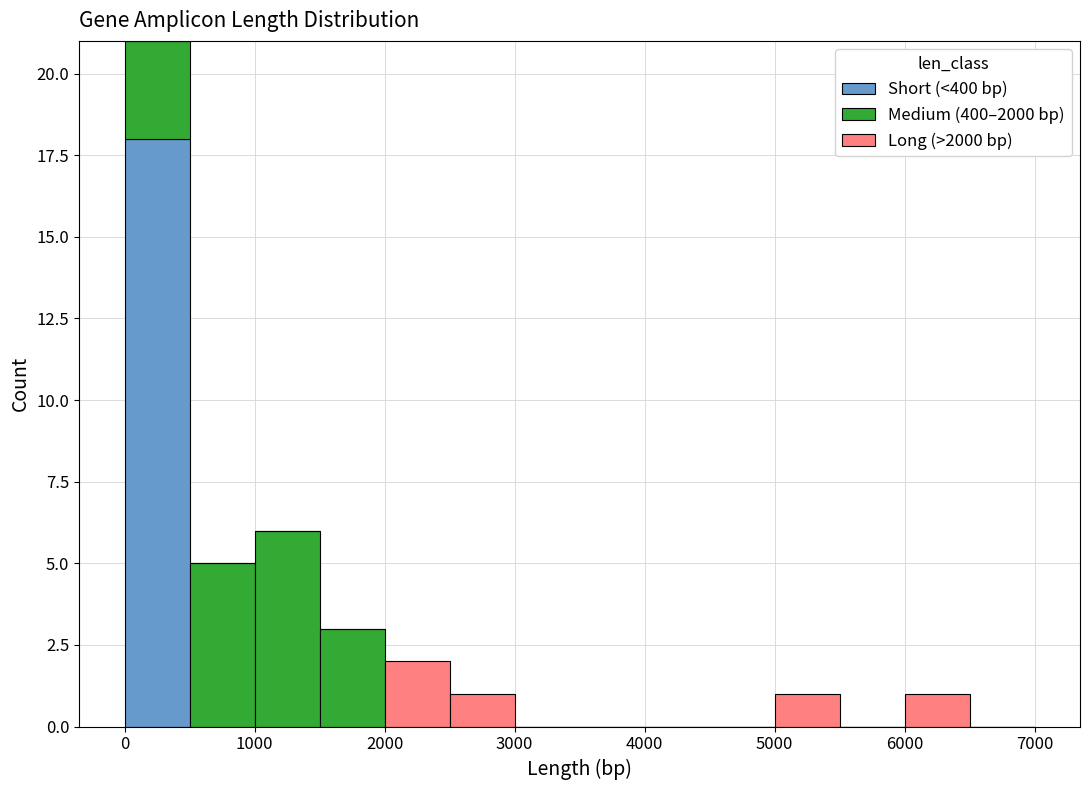

Reading left to right, list every stacked bar in this chart as the range it spans on the x-axis followed by its total height. The values are not printed on the chart, so give them approximately, as read against the axis.

0 to 500: 21
500 to 1000: 5
1000 to 1500: 6
1500 to 2000: 3
2000 to 2500: 2
2500 to 3000: 1
3000 to 3500: 0
3500 to 4000: 0
4000 to 4500: 0
4500 to 5000: 0
5000 to 5500: 1
5500 to 6000: 0
6000 to 6500: 1
6500 to 7000: 0